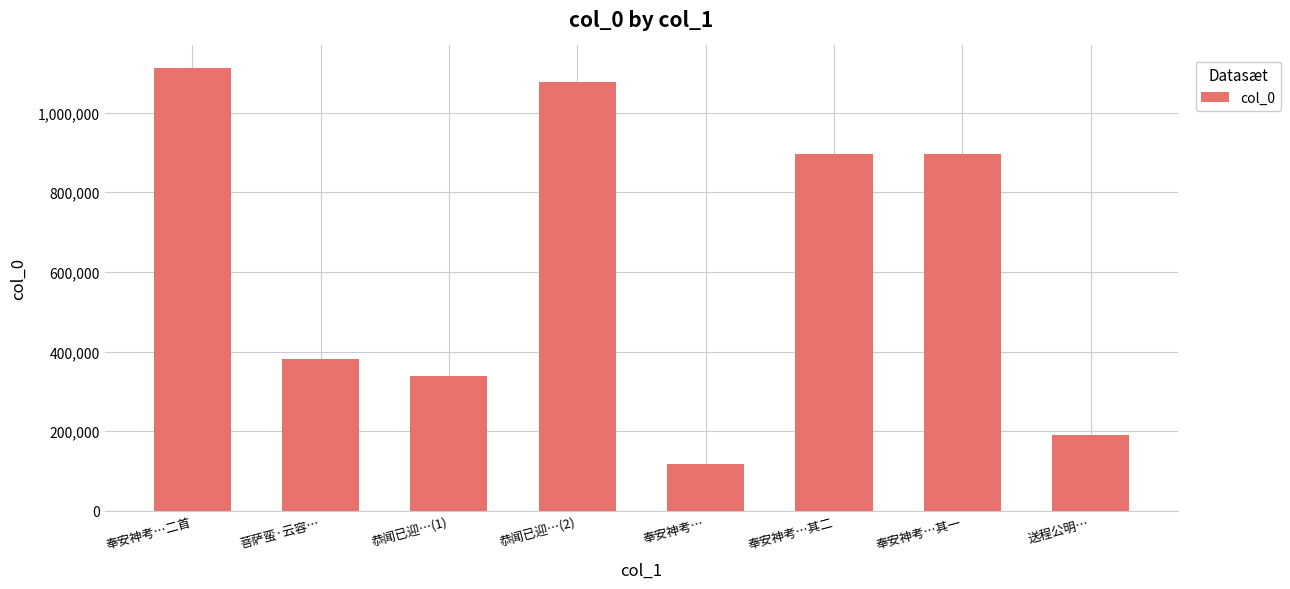

Count the number of categories in the chart.

8